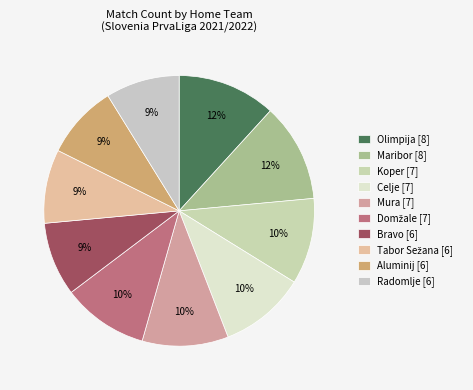

Is it true that Aluminij is 9% of the pie?

True